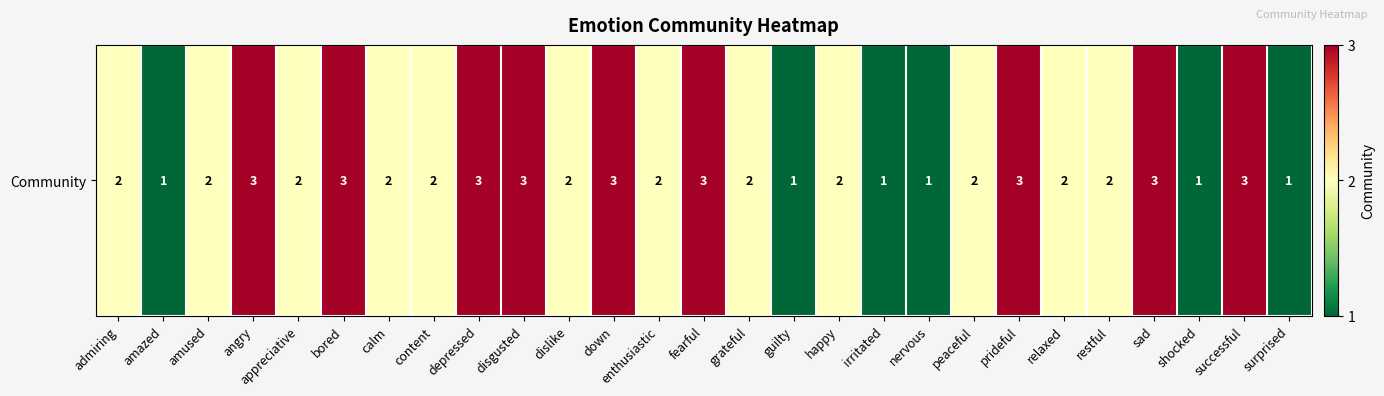

Where does the data first go above 2?

angry